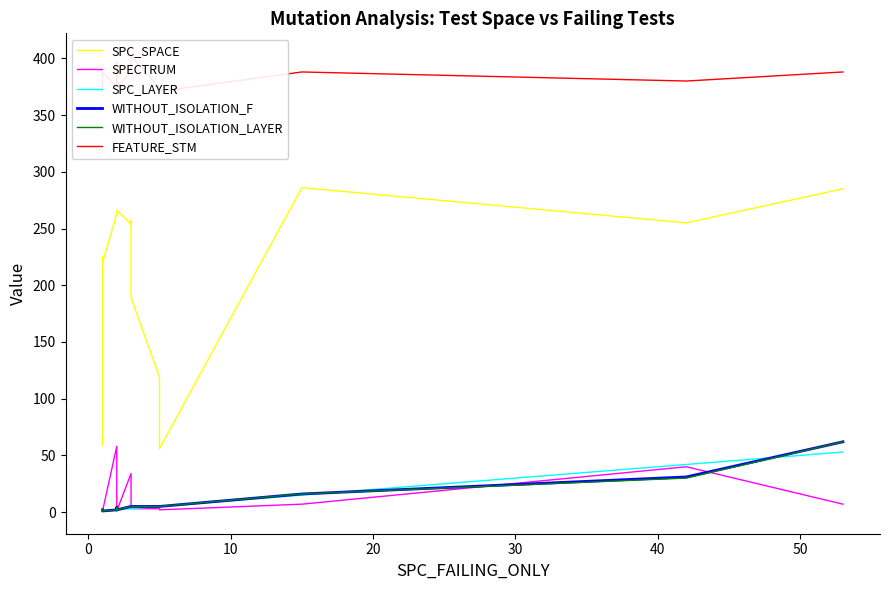

What is the average value of the SPC_SPACE series?

214